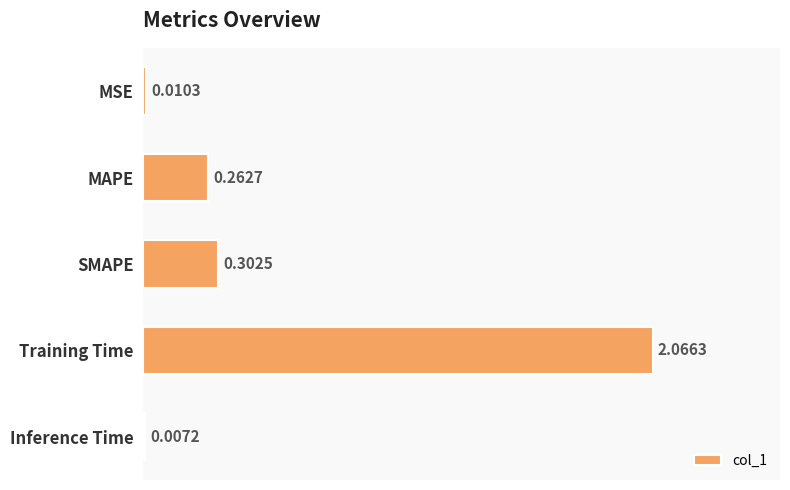

At which label is the value closest to 1?

SMAPE